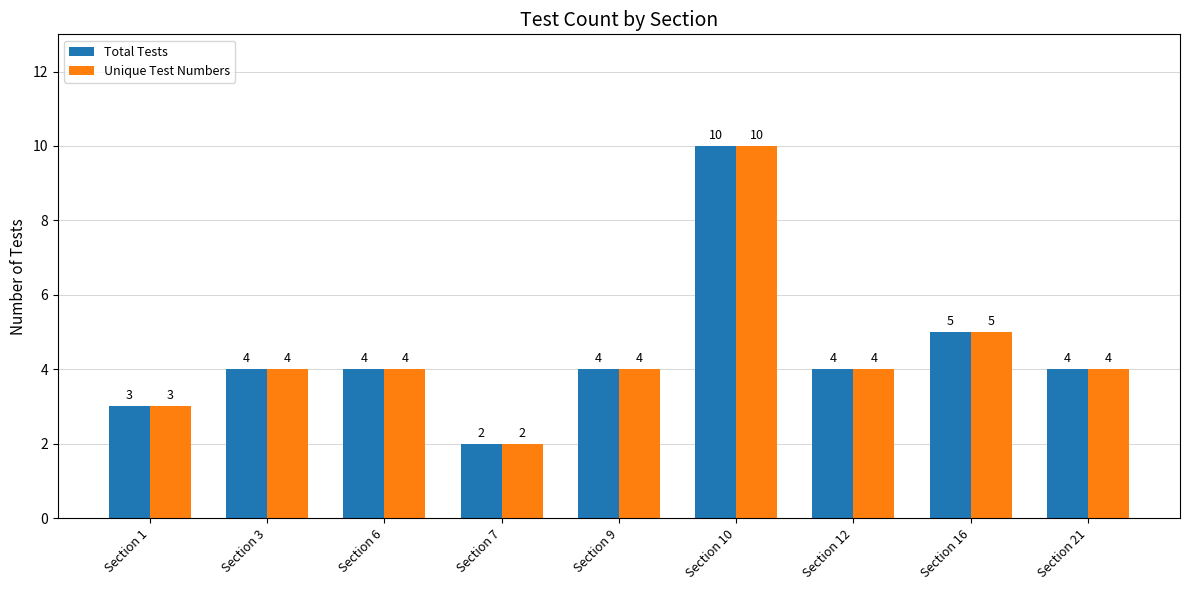

How many groups of bars are there?

9